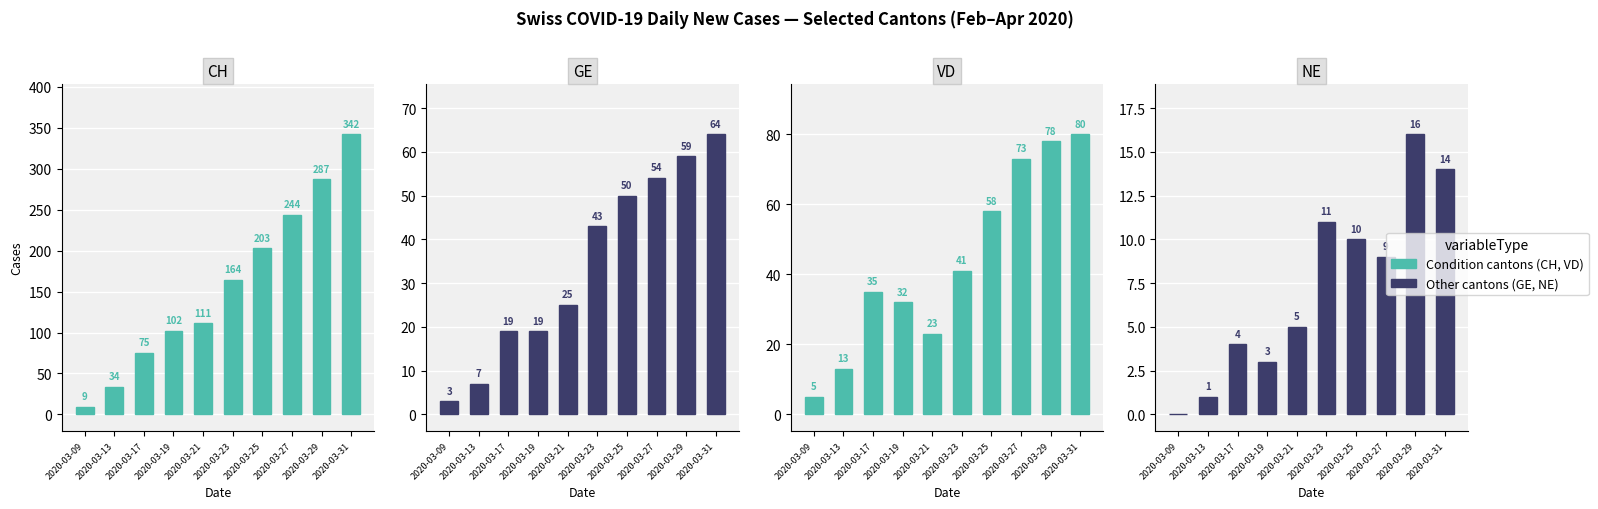

Reading left to right, list all the values displayed in this chart.

CH: 9	34	75	102	111	164	203	244	287	342
GE: 3	7	19	19	25	43	50	54	59	64
VD: 5	13	35	32	23	41	58	73	78	80
NE: 0	1	4	3	5	11	10	9	16	14